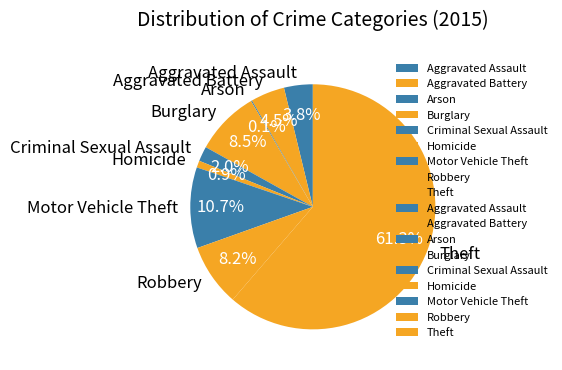

Does any single category account for the majority?

Yes